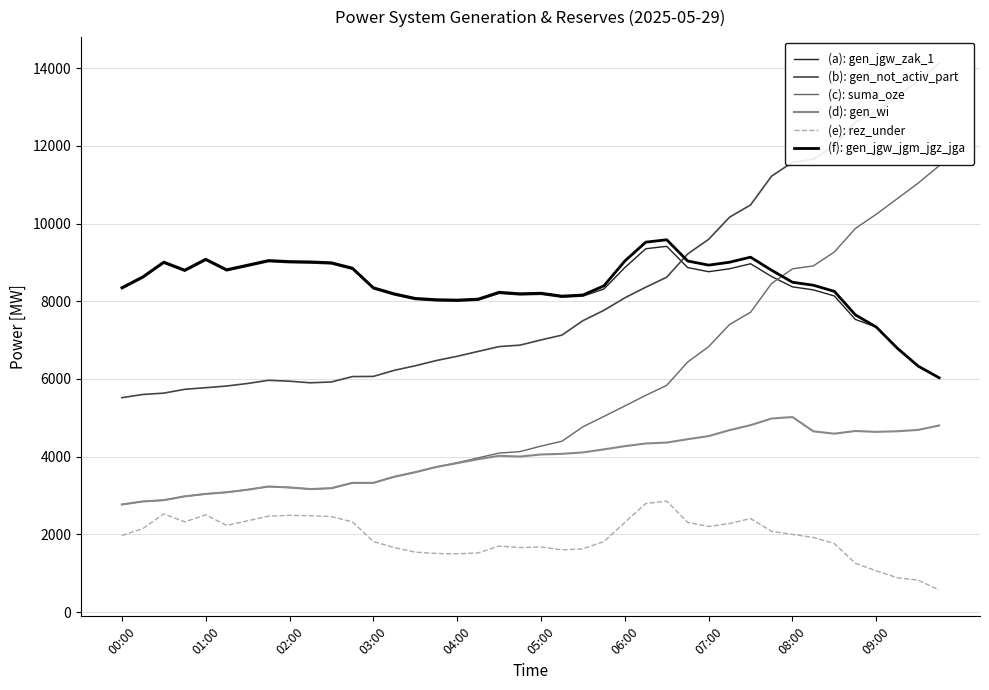

The (f): gen_jgw_jgm_jgz_jga series shows 11583 at 09:00. True or false?

False